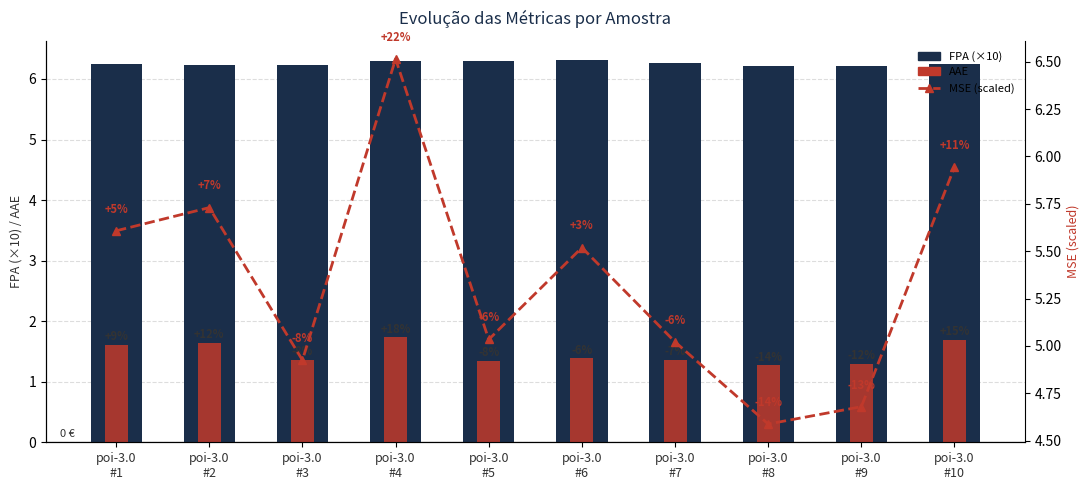

Which series changed the most between poi-3.0
#4 and poi-3.0
#8?

MSE (scaled)